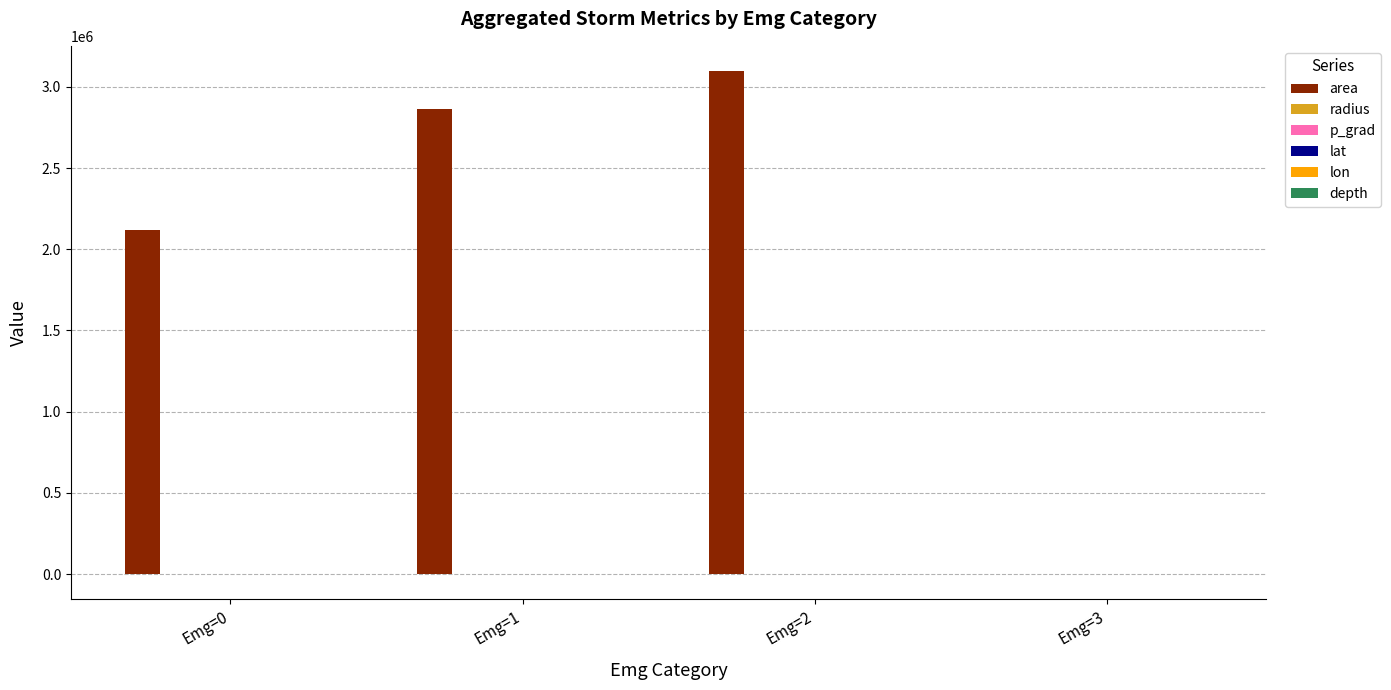

Which series changed the most between Emg=0 and Emg=3?

area